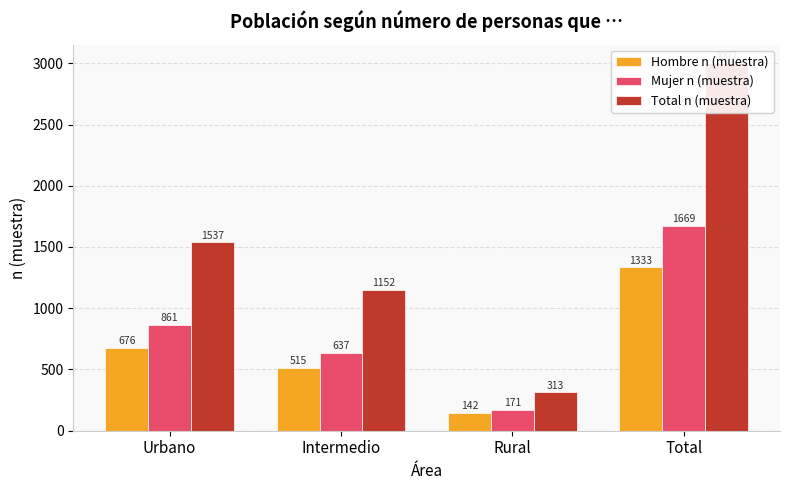

List the labels in order of Total n (muestra) value, largest first.

Total, Urbano, Intermedio, Rural